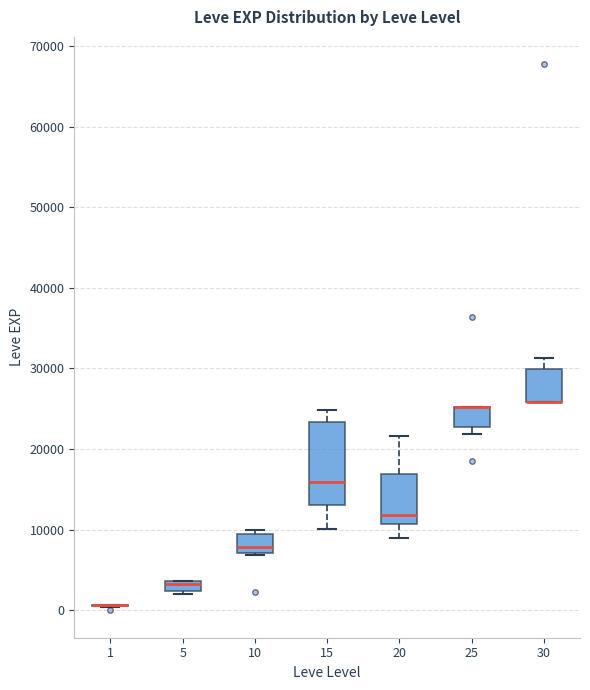

Which box is the tallest, from its lower edge to its upper edge?

15